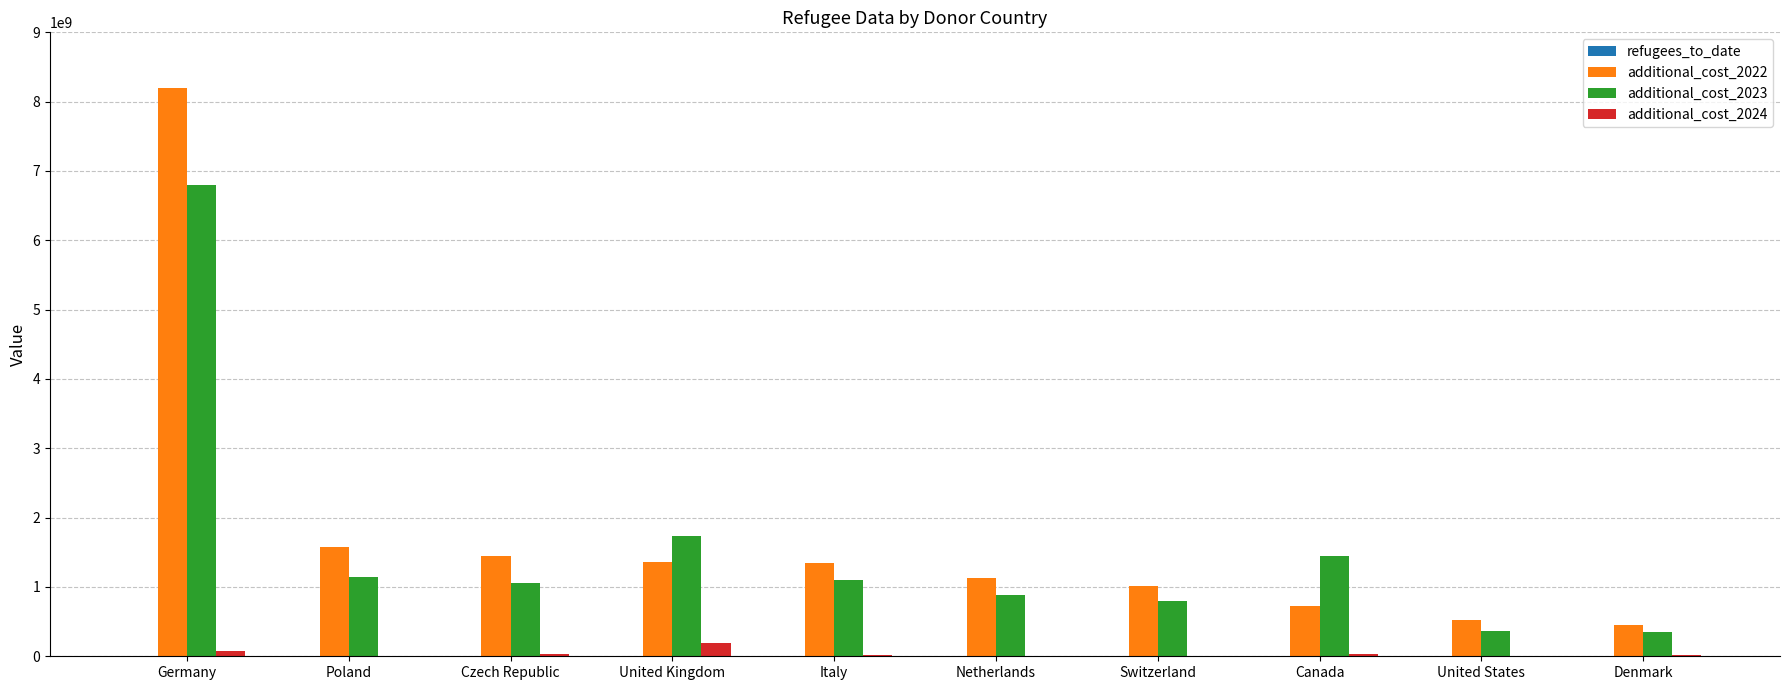

The additional_cost_2022 series shows 520735133.3 at United States. True or false?

True